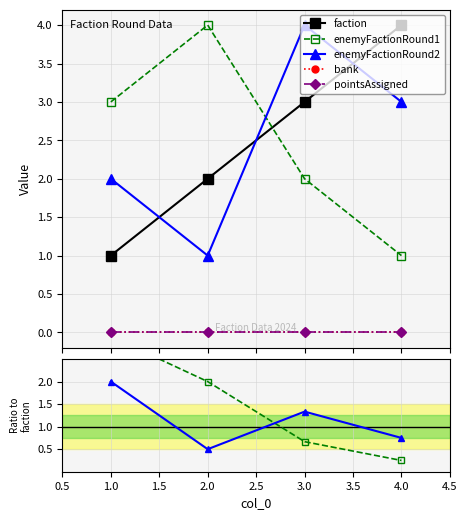

Which category has the highest value across all series?

4.0